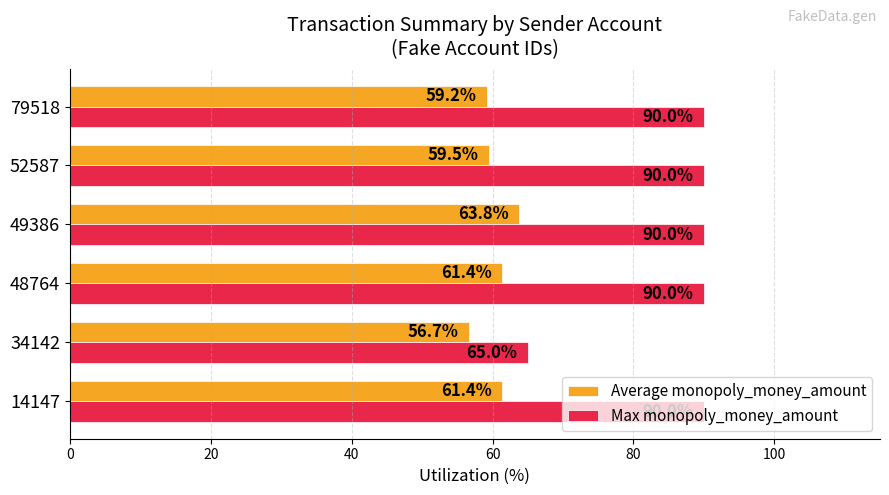

How many distinct data groups are displayed?

2